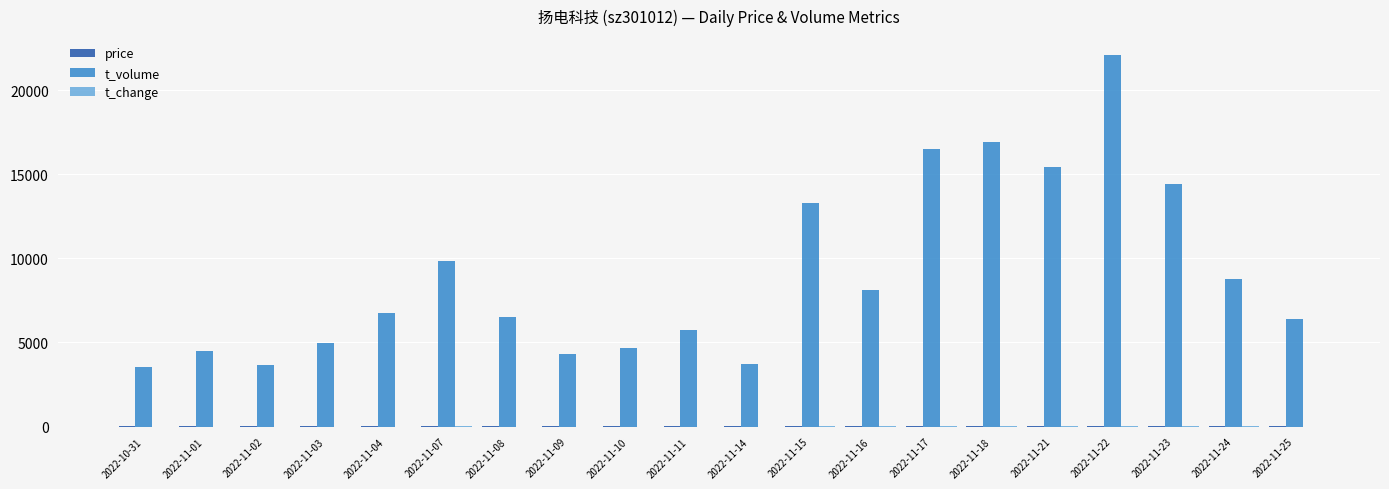

Which series has the largest total across all categories?

t_volume